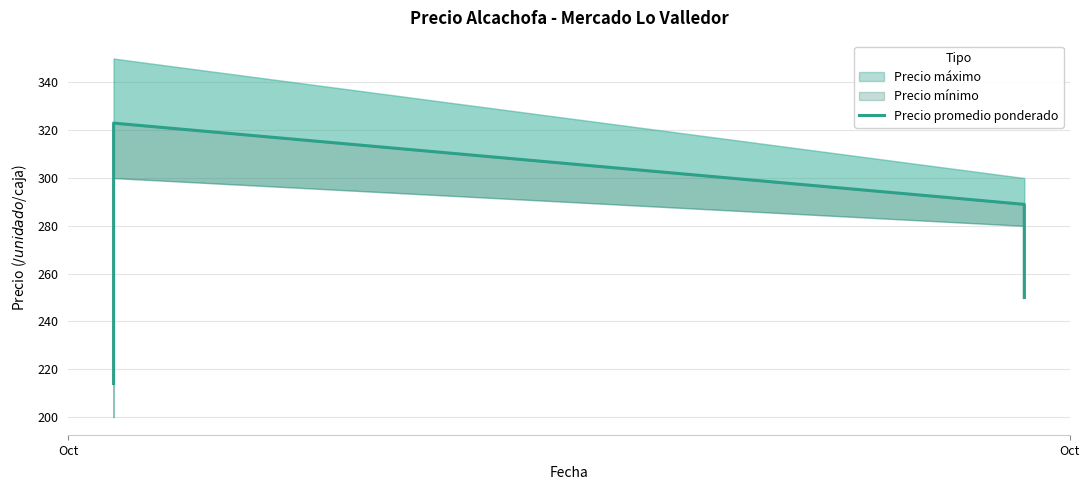

What is the smallest value displayed?

214